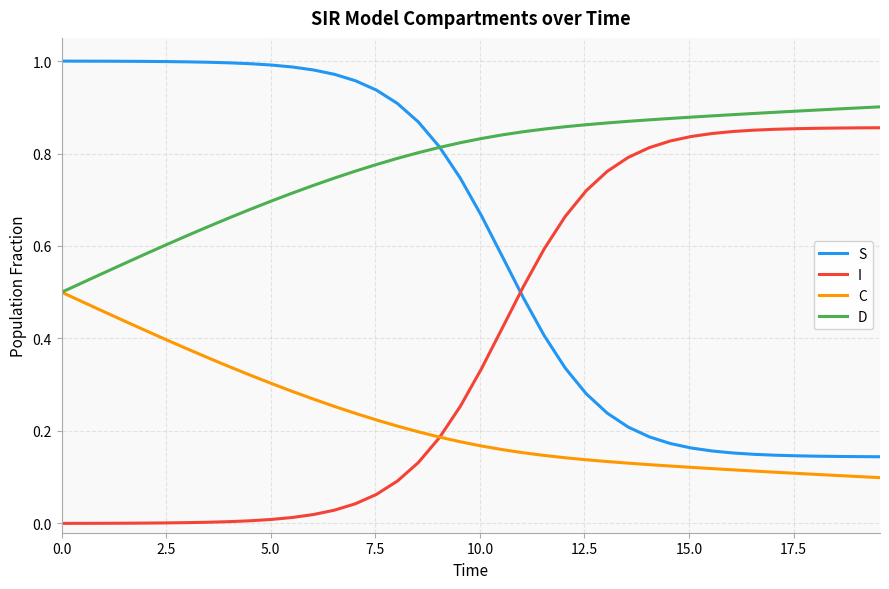

How many intersections are there between S and I?

1